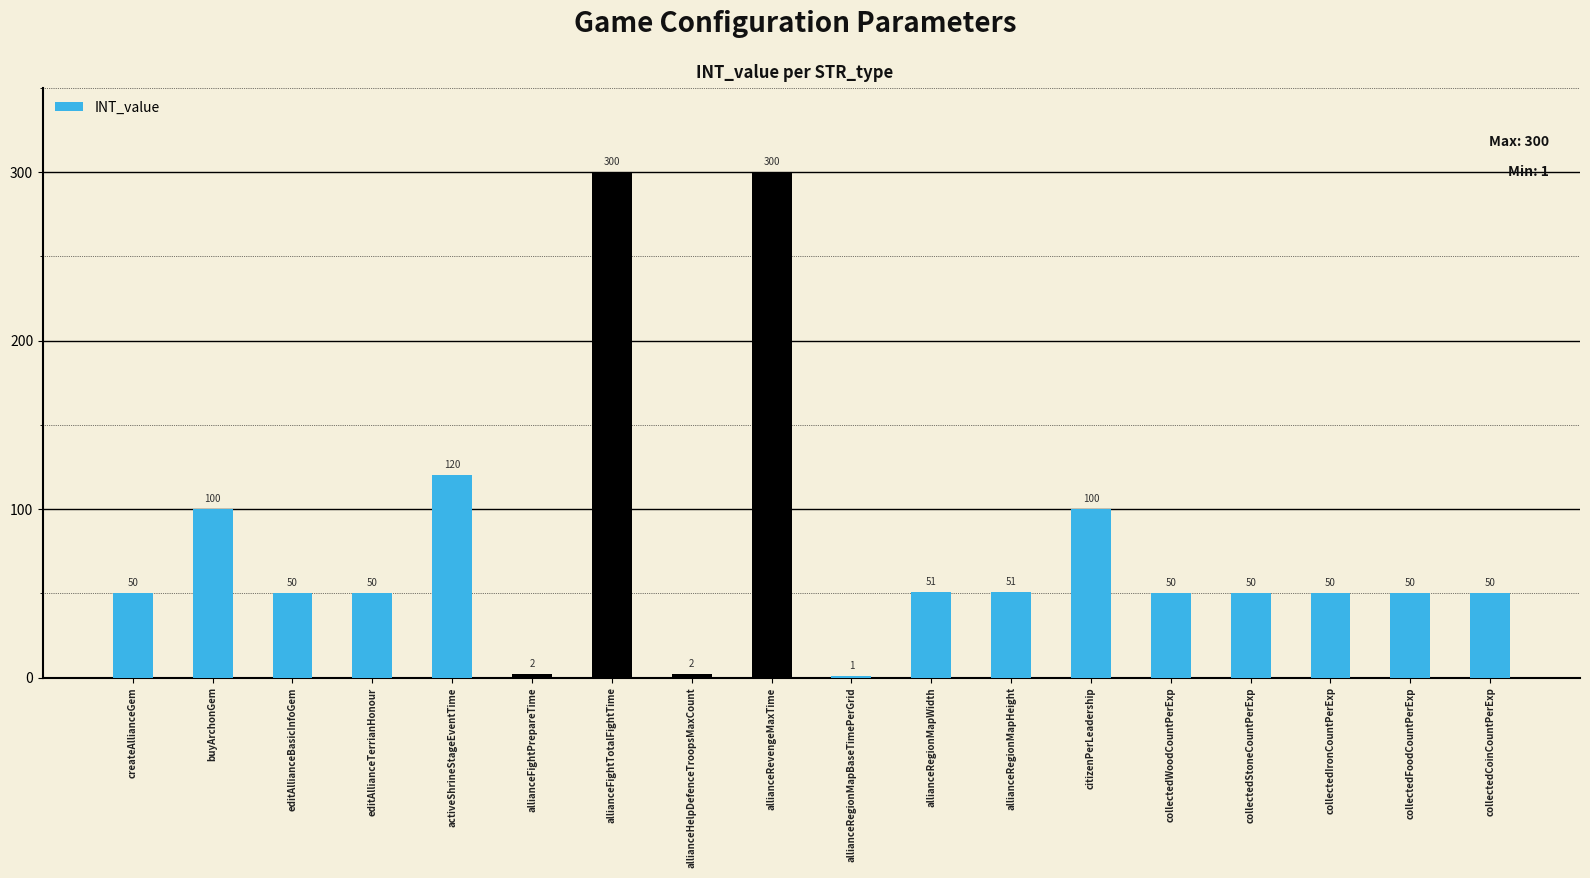

What is the maximum value shown in the chart?

300